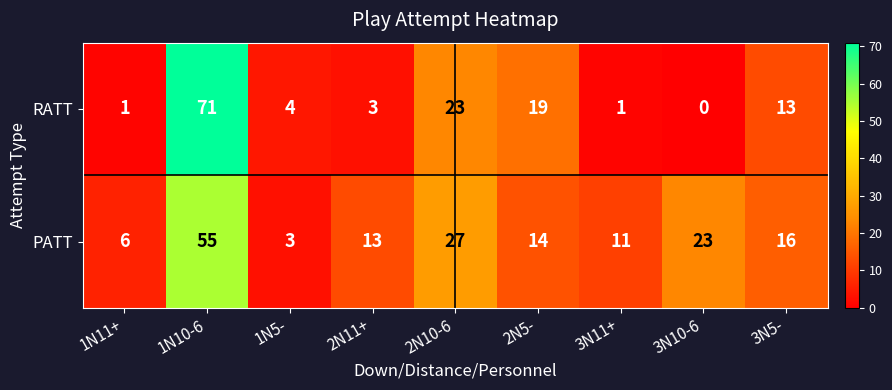

The RATT series shows 2 at 1N11+. True or false?

False